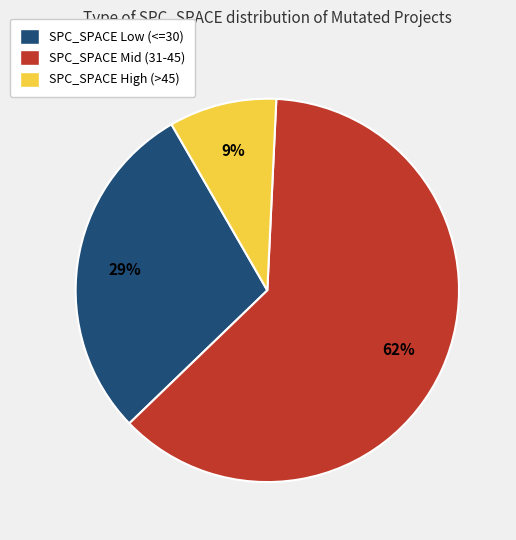

To the nearest percent, what is the difference between the largest and smallest slice percentages?

53%